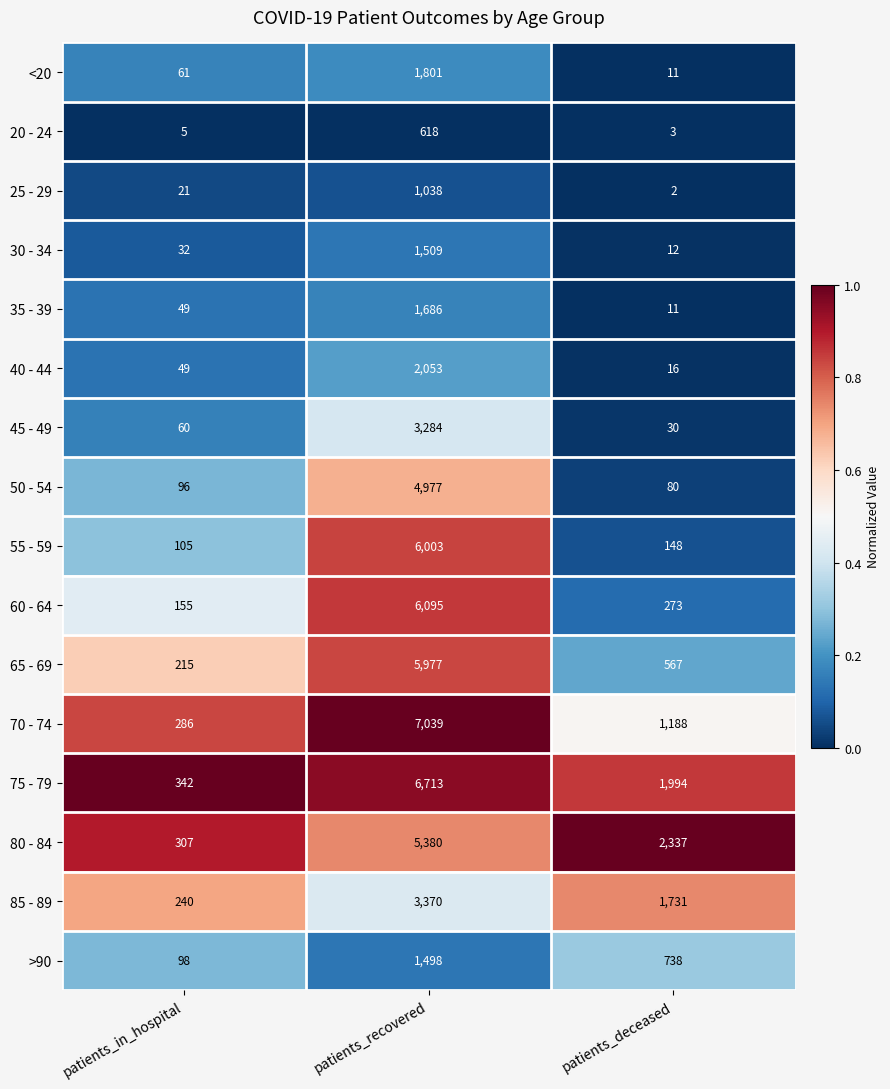

What is the sum of the 40 - 44 values at patients_in_hospital and patients_recovered?

2102